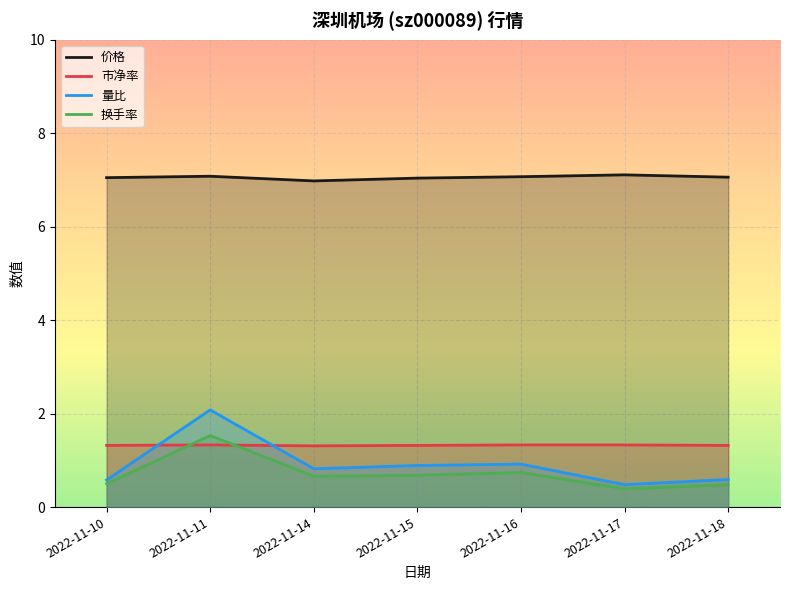

The value of 市净率 at 2022-11-18 is 1.3. True or false?

True